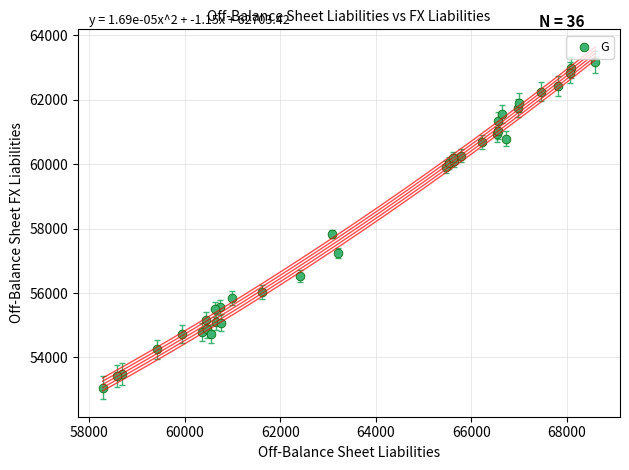

What Y value in the scatter plot is closest to 58122?

57837